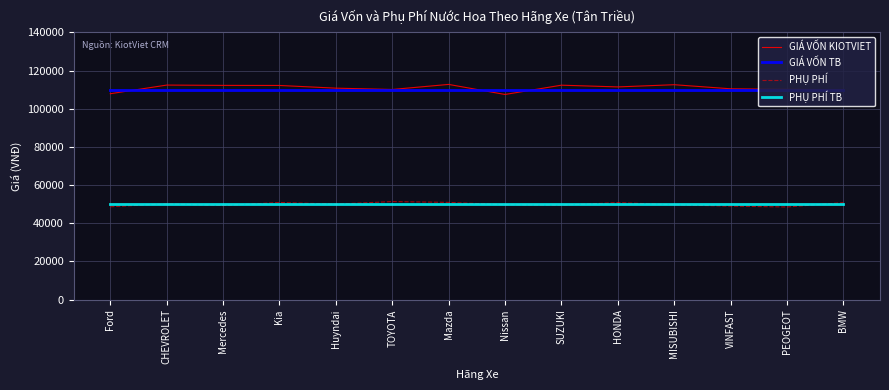

What is the total value across all series at VINFAST?

319403